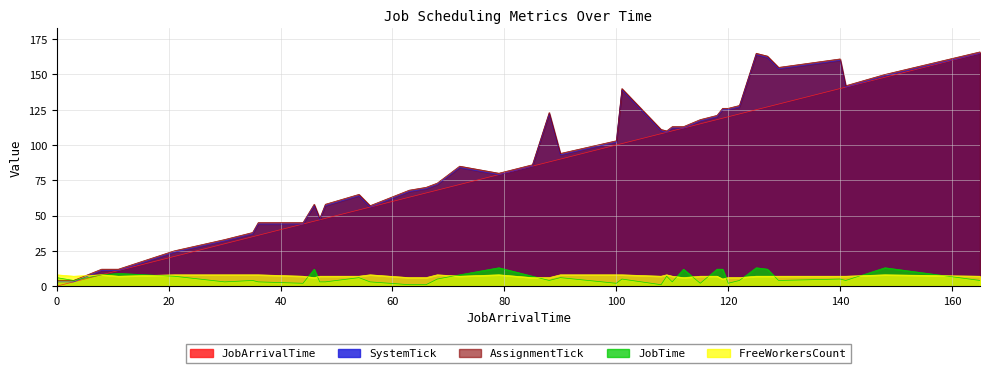

True or false: AssignmentTick and JobArrivalTime intersect in this chart.

False